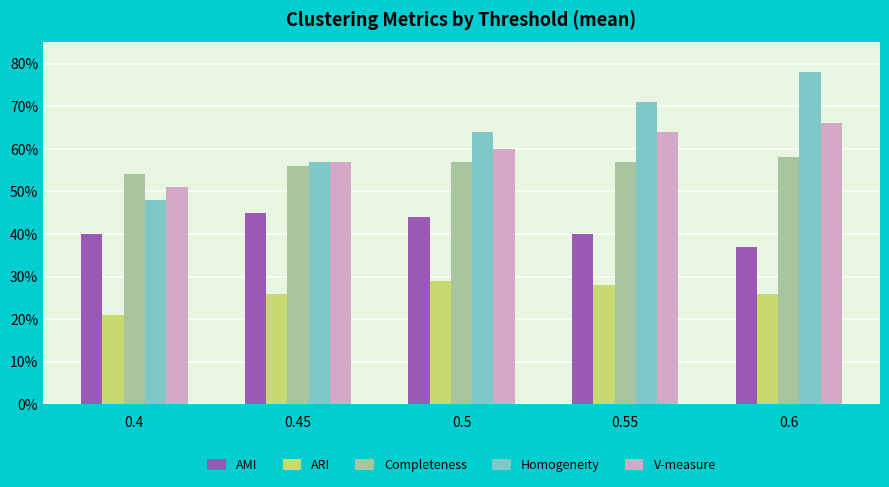

At how many categories does at least one series exceed 0?

5